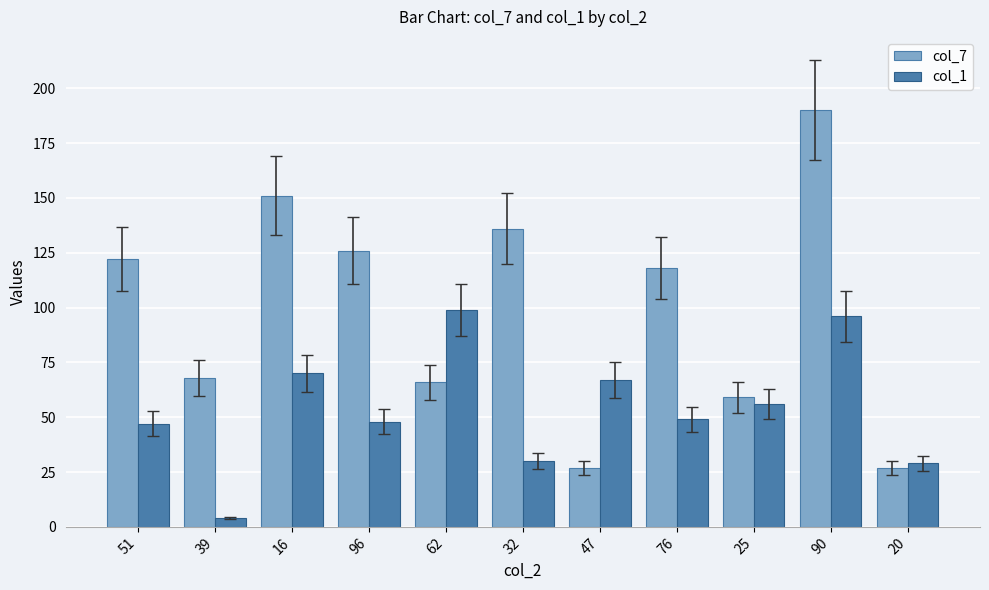

Which series has the largest range (max minus min)?

col_7